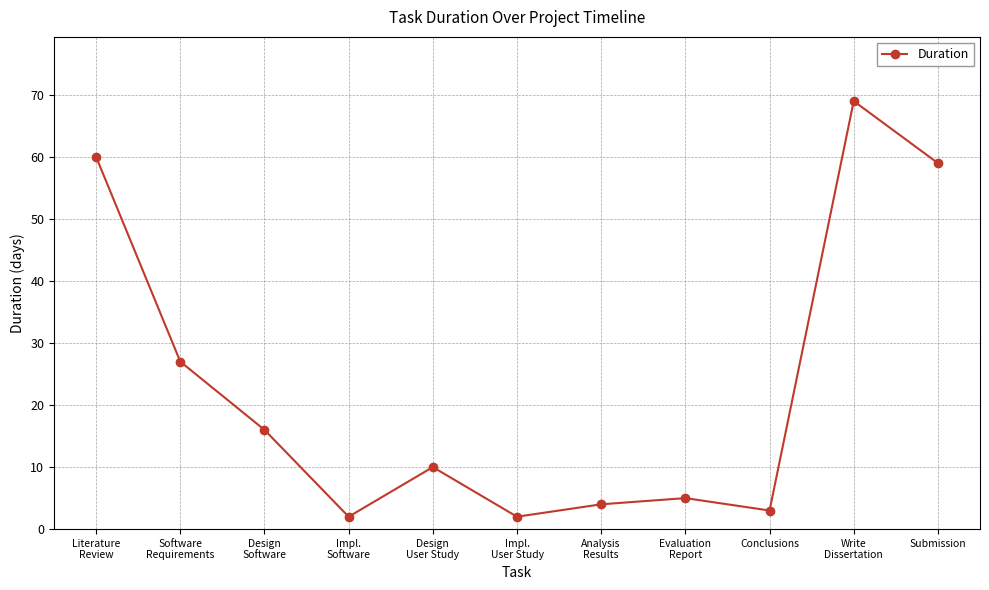

What is the average value?

23